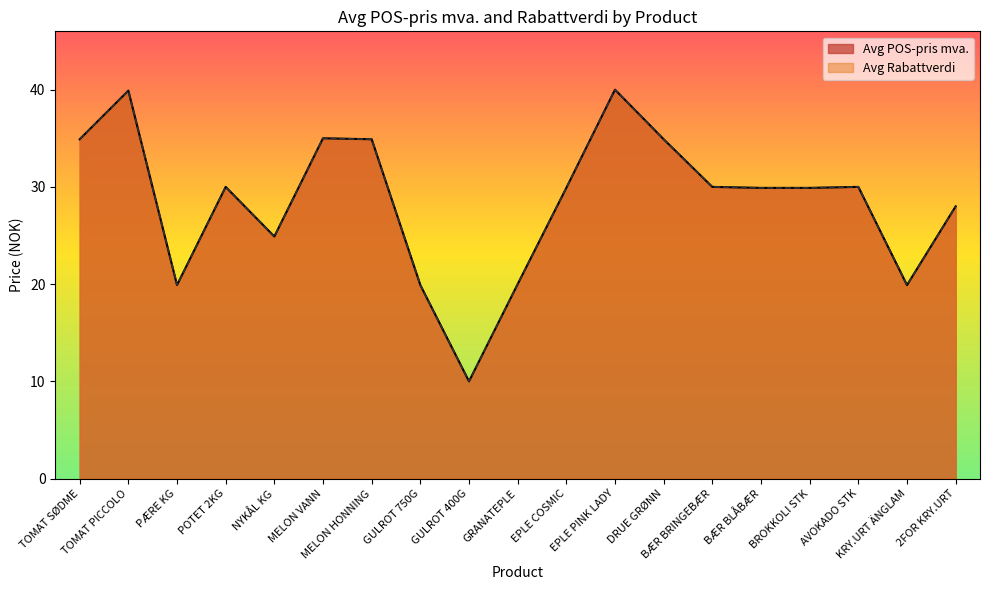

Reading left to right, what are all the values shown in this chart?

Avg POS-pris mva.: TOMAT SØDME=34.9	TOMAT PICCOLO=39.9	PÆRE KG=19.9	POTET 2KG=30.0	NYKÅL KG=24.9	MELON VANN=35.0	MELON HONNING=34.9	GULROT 750G=19.9	GULROT 400G=10.0	GRANATEPLE=20.0	EPLE COSMIC=29.9	EPLE PINK LADY=40.0	DRUE GRØNN=34.9	BÆR BRINGEBÆR=30.0	BÆR BLÅBÆR=29.9	BROKKOLI STK=29.9	AVOKADO STK=30.0	KRY.URT ÄNGLAM=19.9	2FOR KRY.URT=28.0
Avg Rabattverdi: TOMAT SØDME=34.9	TOMAT PICCOLO=39.9	PÆRE KG=19.9	POTET 2KG=30.0	NYKÅL KG=24.9	MELON VANN=35.0	MELON HONNING=34.9	GULROT 750G=19.9	GULROT 400G=10.0	GRANATEPLE=20.0	EPLE COSMIC=29.9	EPLE PINK LADY=40.0	DRUE GRØNN=34.9	BÆR BRINGEBÆR=30.0	BÆR BLÅBÆR=29.9	BROKKOLI STK=29.9	AVOKADO STK=30.0	KRY.URT ÄNGLAM=19.9	2FOR KRY.URT=28.0